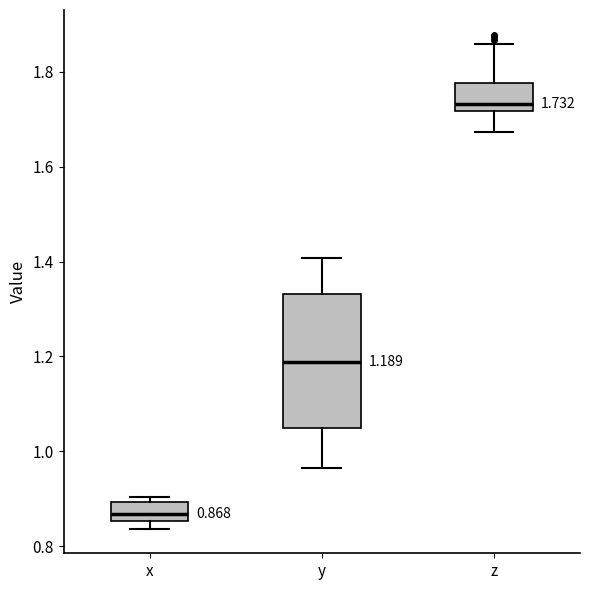

Comparing the boxes themselves (not the whiskers), which one is the tallest?

y